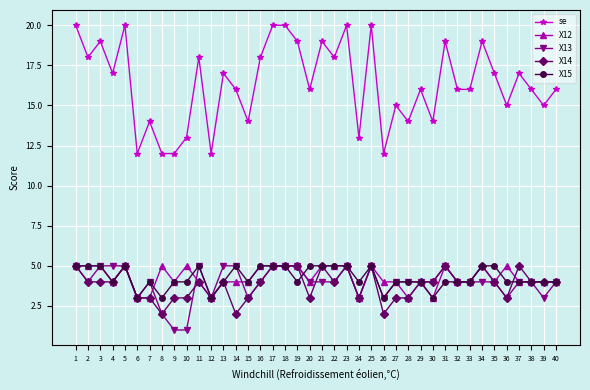

True or false: X13 and X14 cross at least once.

True